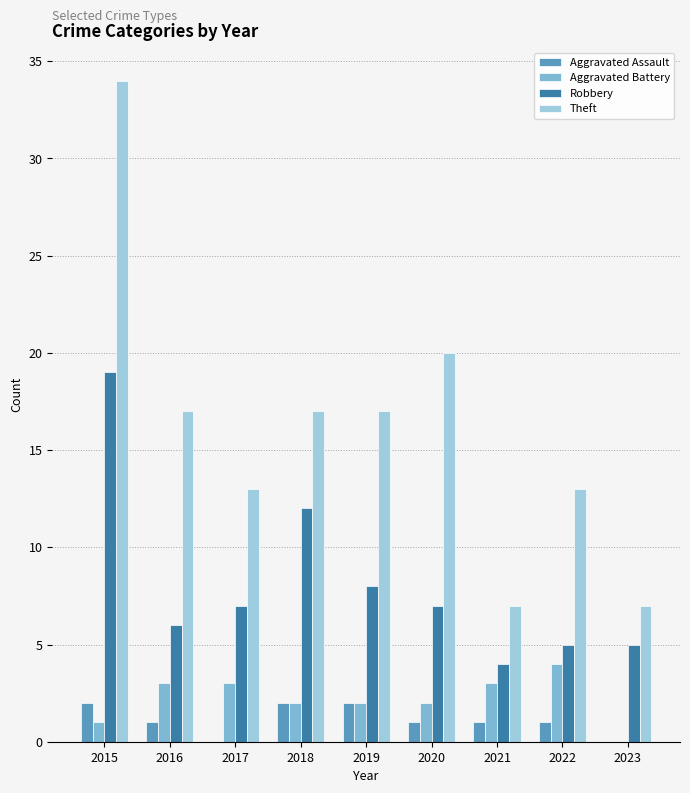

Count the number of categories in the chart.

9